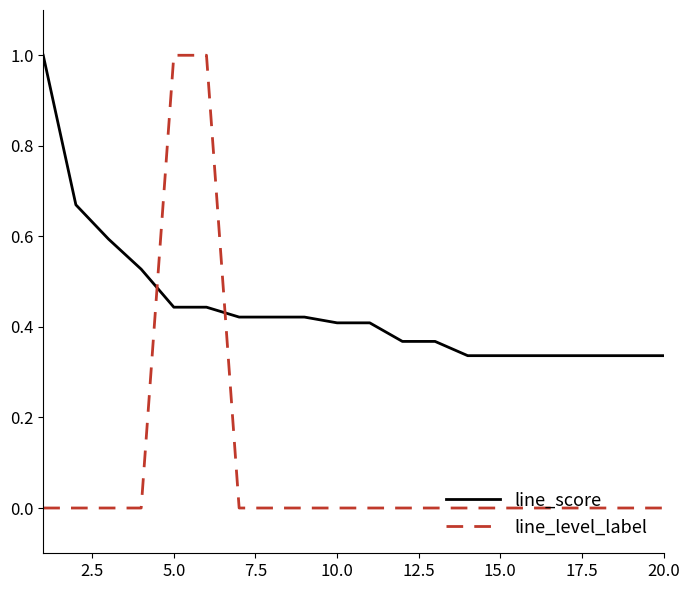

Which series has the largest total across all categories?

line_score